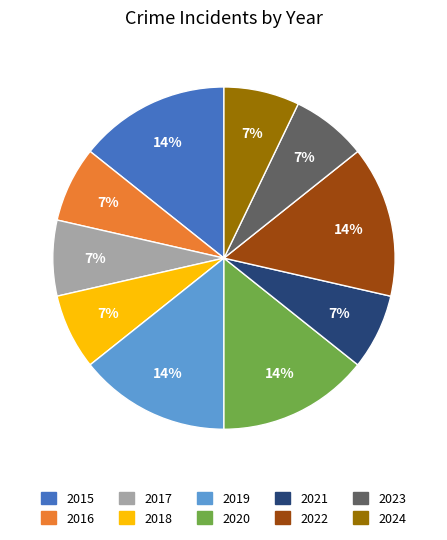

True or false: 2024 accounts for 7% of the total.

True